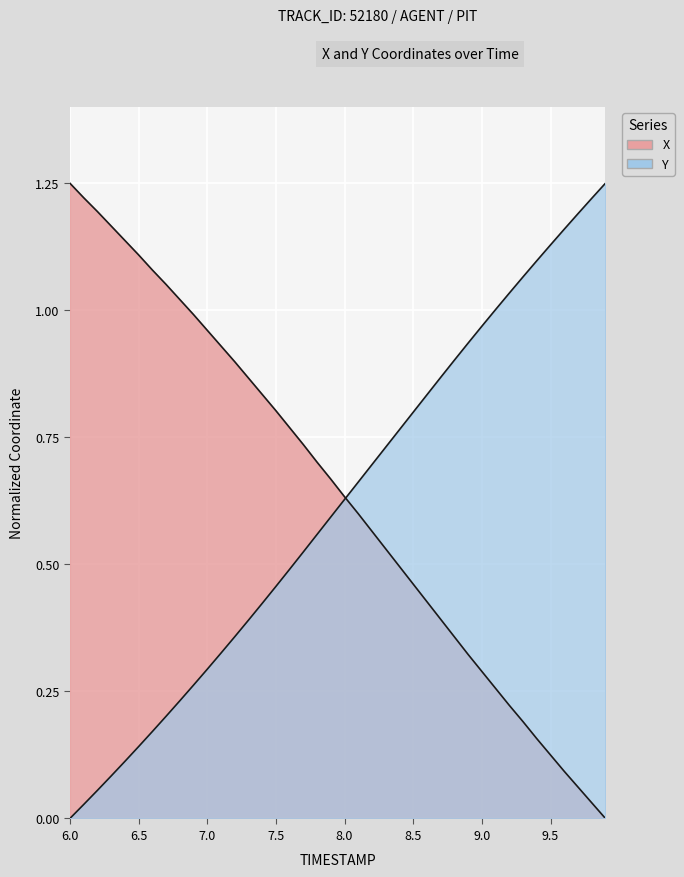

Rank the series by their average value, from lowest to highest.

Y, X